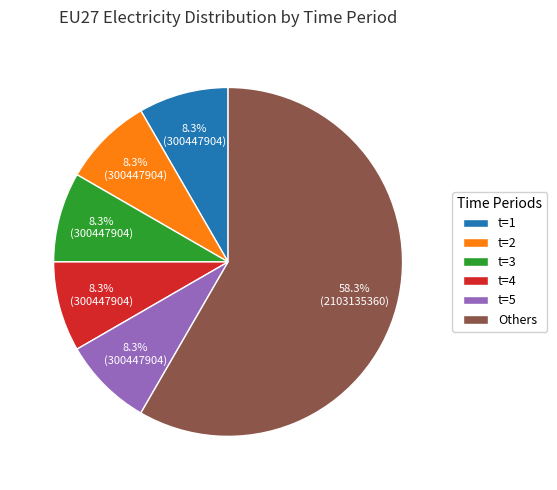

How many slices are in this pie chart?

6